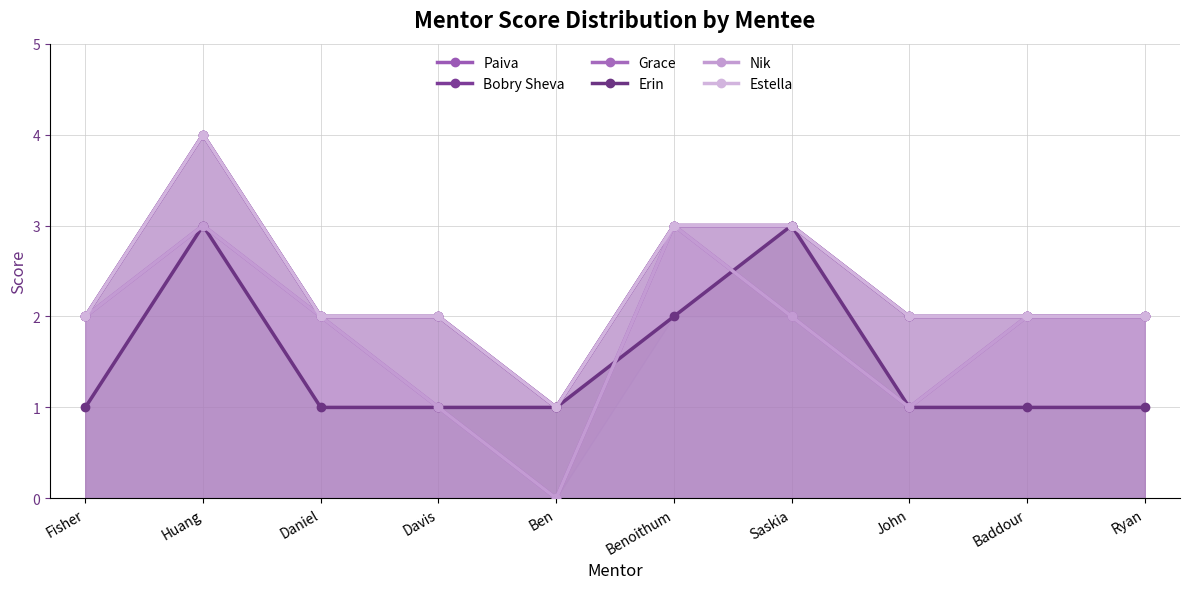

What is the difference between the maximum and minimum values in the Grace series?

3